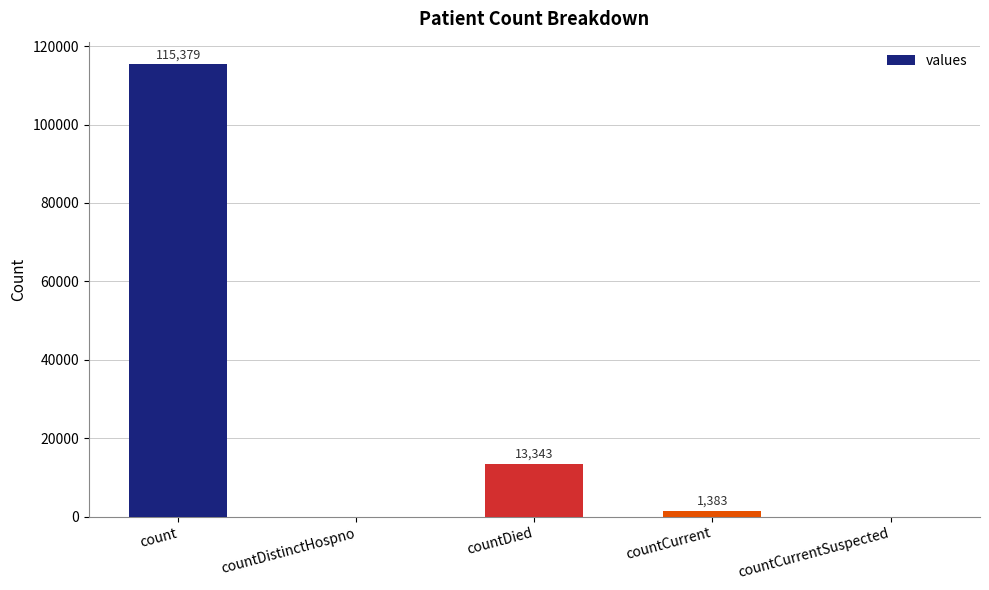

What is the change in value from count to countDied?

-102036